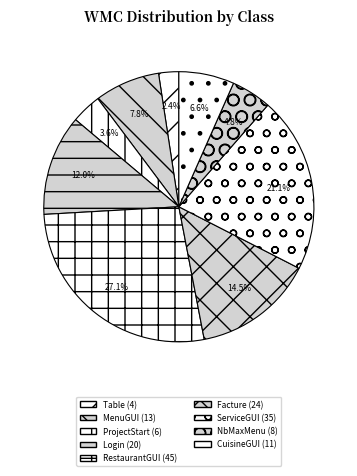

Does any single category account for the majority?

No